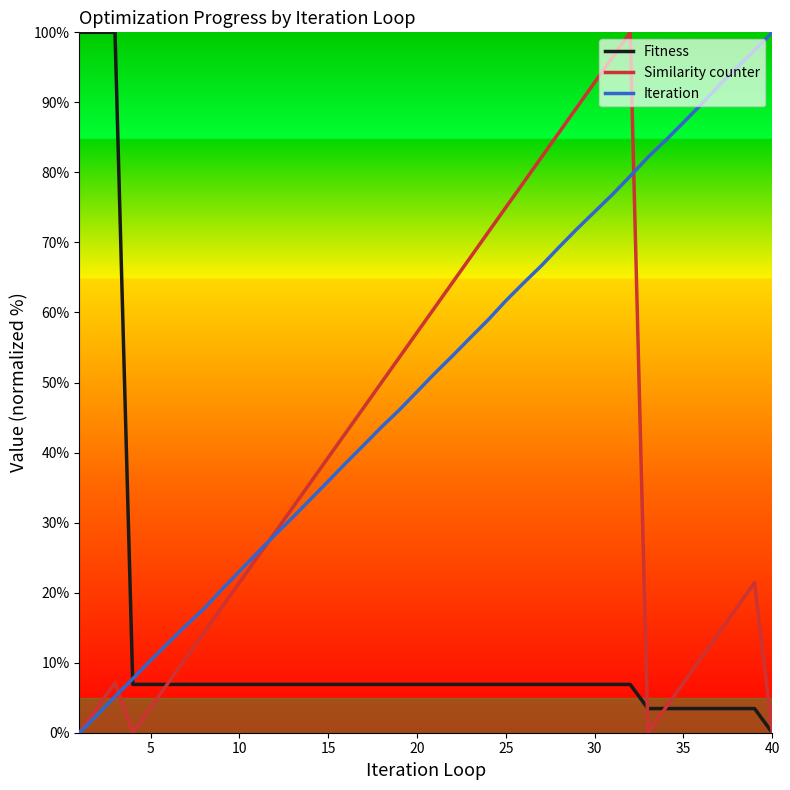

What is the average value of the Similarity counter series?

38.4